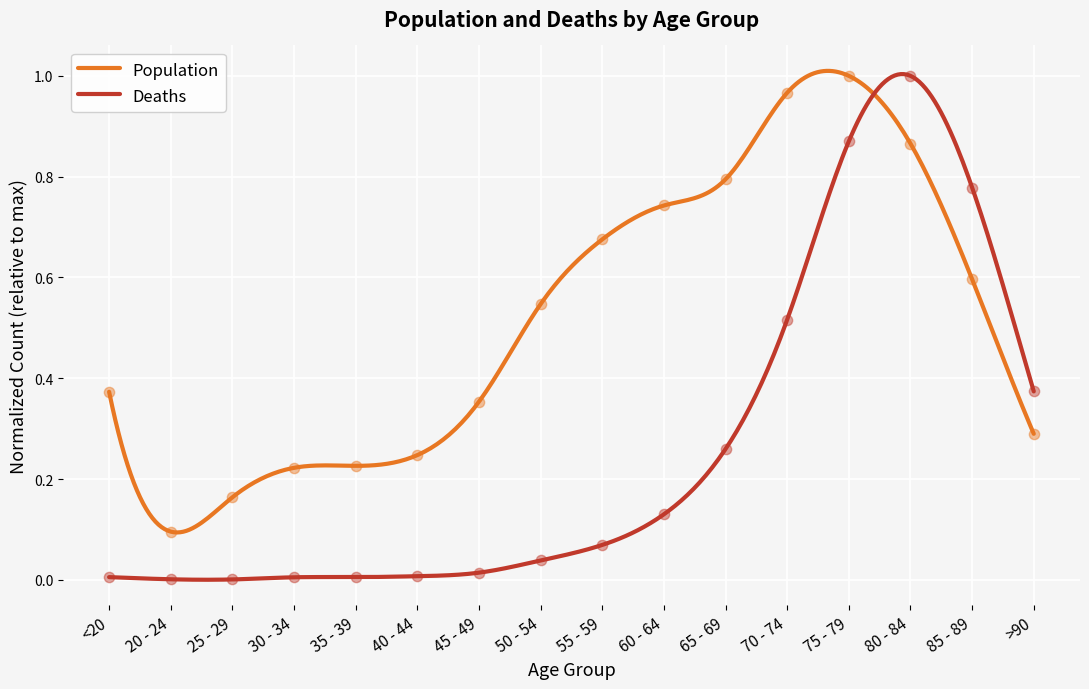

At which category is the sum across all series the highest?

75 - 79